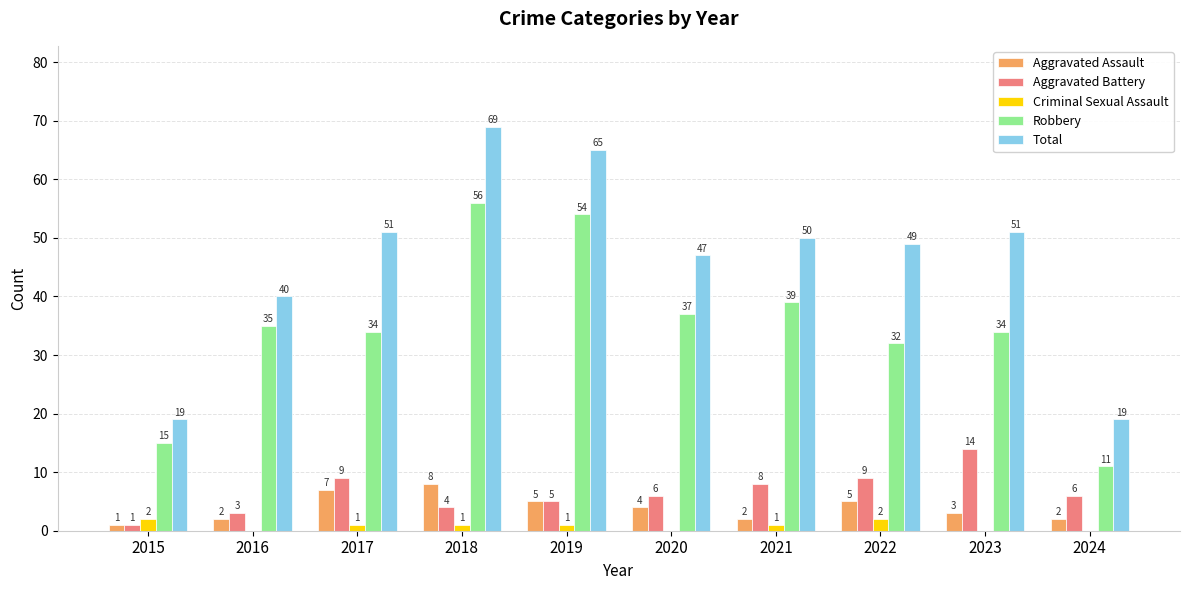

True or false: Aggravated Assault has a value of 3 at 2017.

False